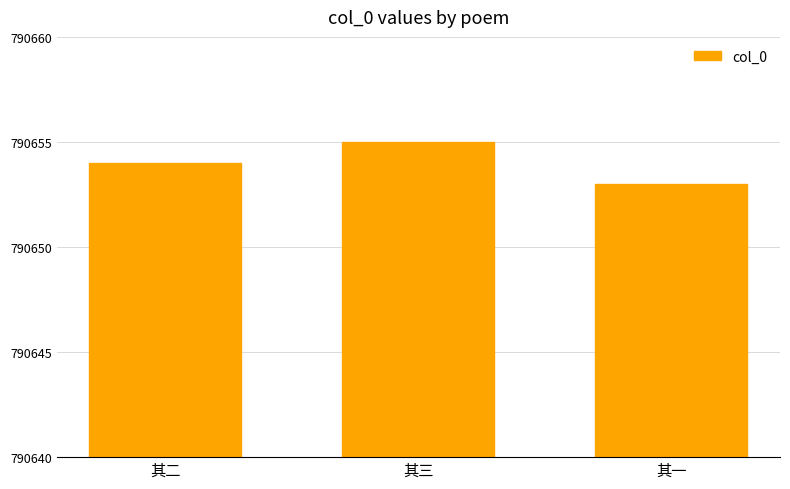

Count the values in the range 790653 to 790655.

3